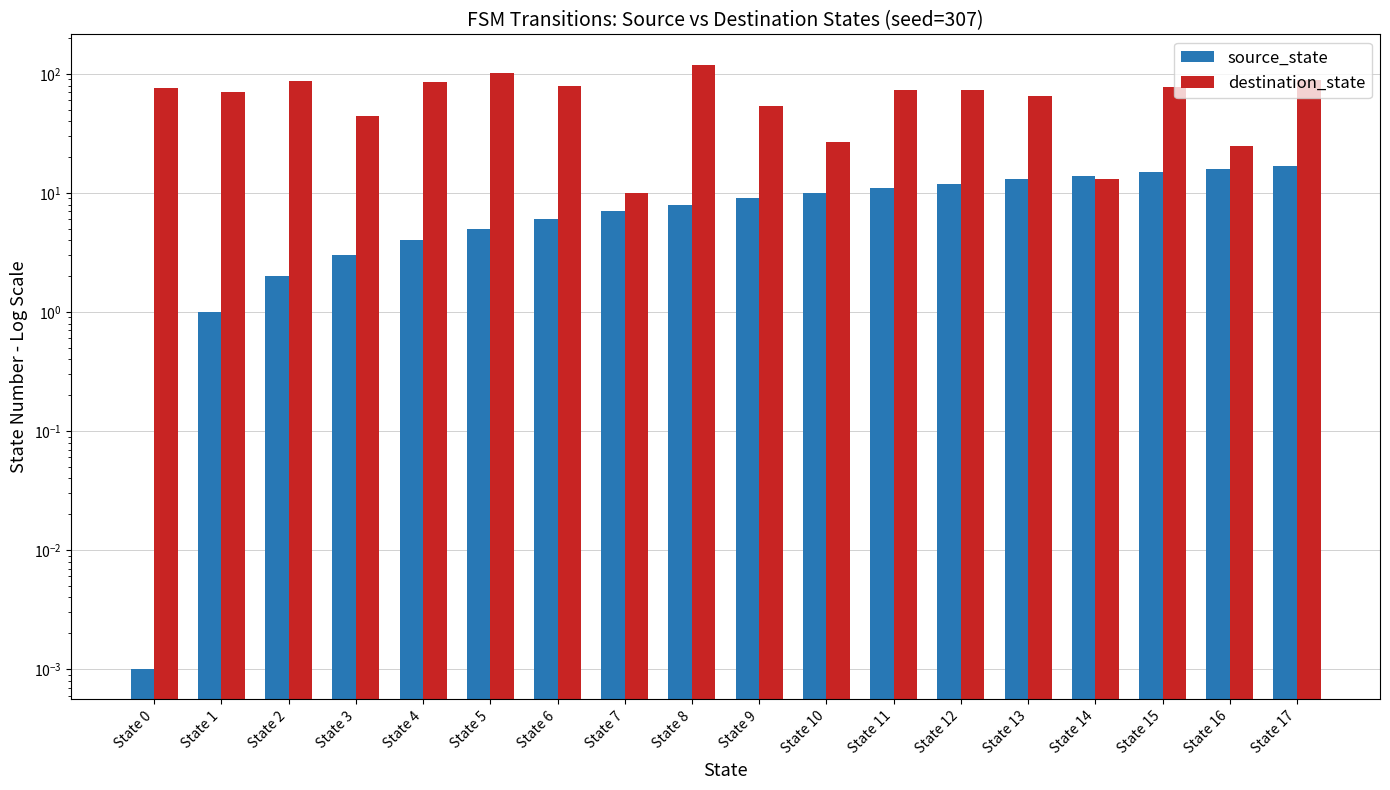

What is the maximum value shown in the chart?

120.0